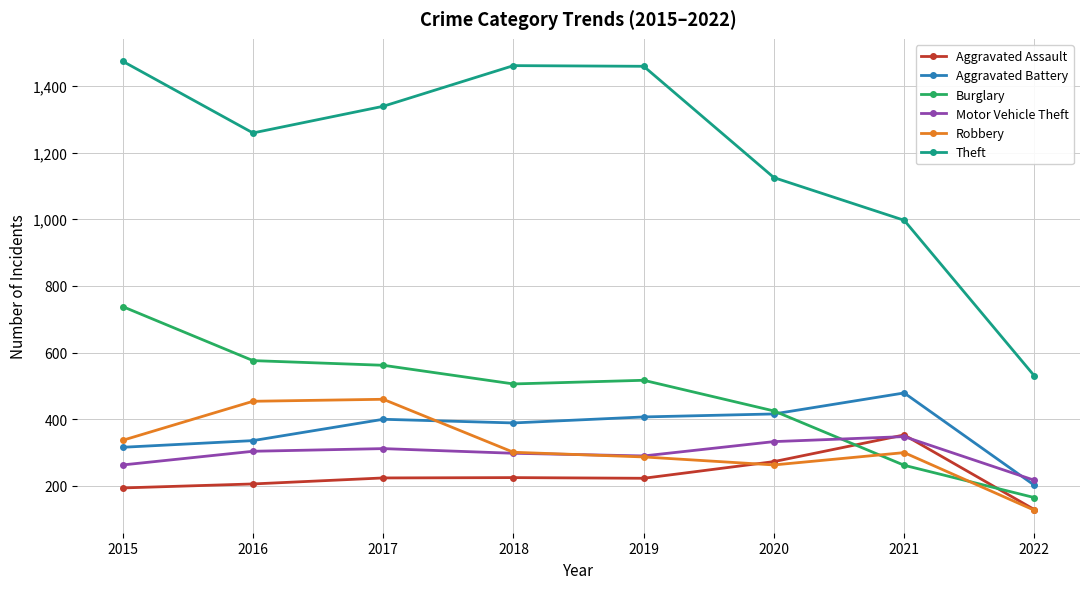

The value of Aggravated Battery at 2015 is 316. True or false?

True